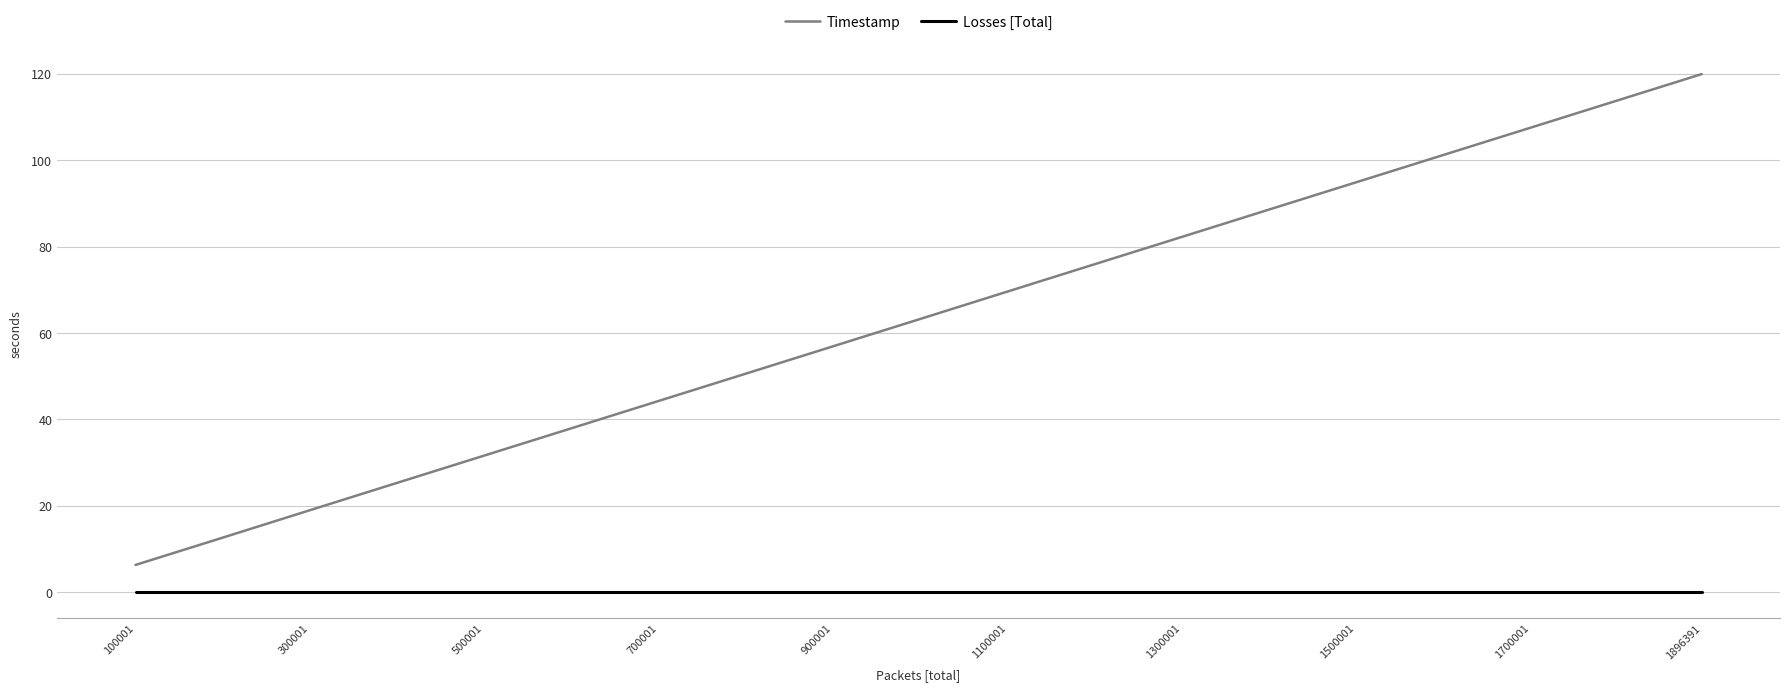

Which series has the largest total across all categories?

Timestamp